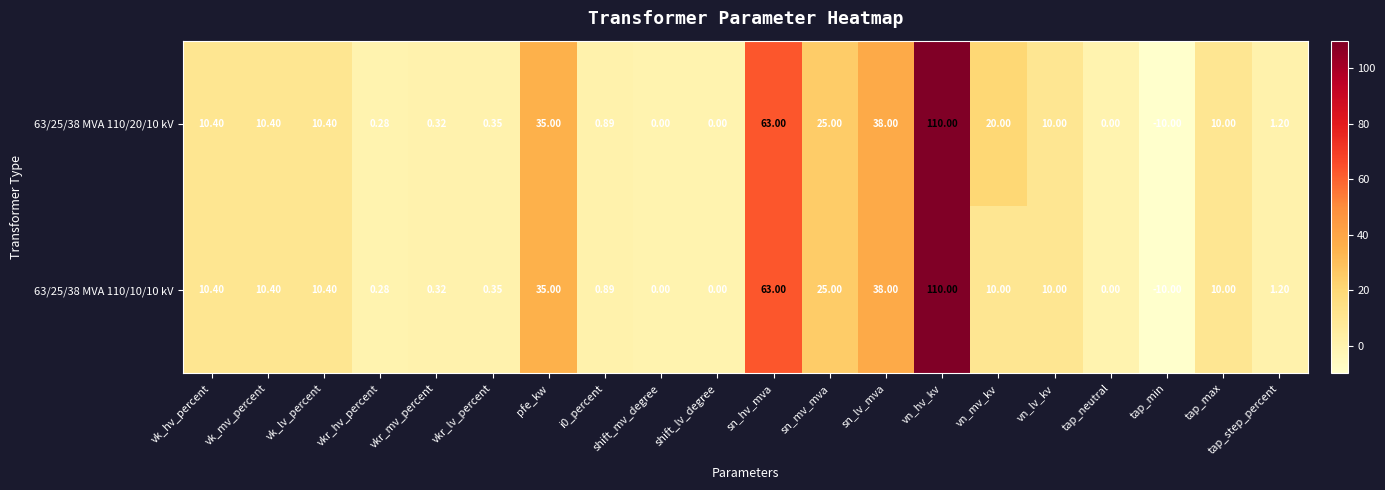

What is the difference between the highest and lowest values at vn_mv_kv?

10.0